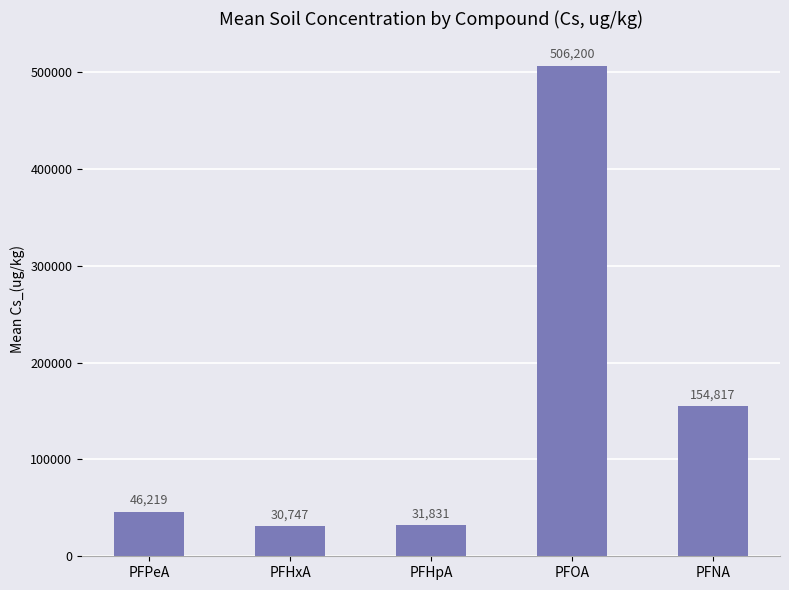

What is the difference between the values at PFHxA and PFPeA?

15471.8